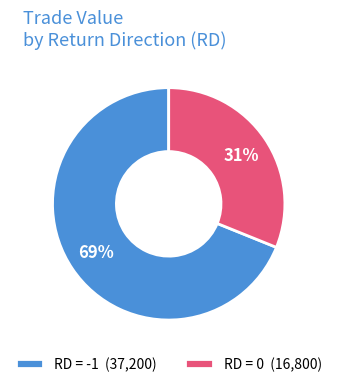

Combined, do RD = 0 (16,800) and RD = -1 (37,200) account for over 50%?

Yes